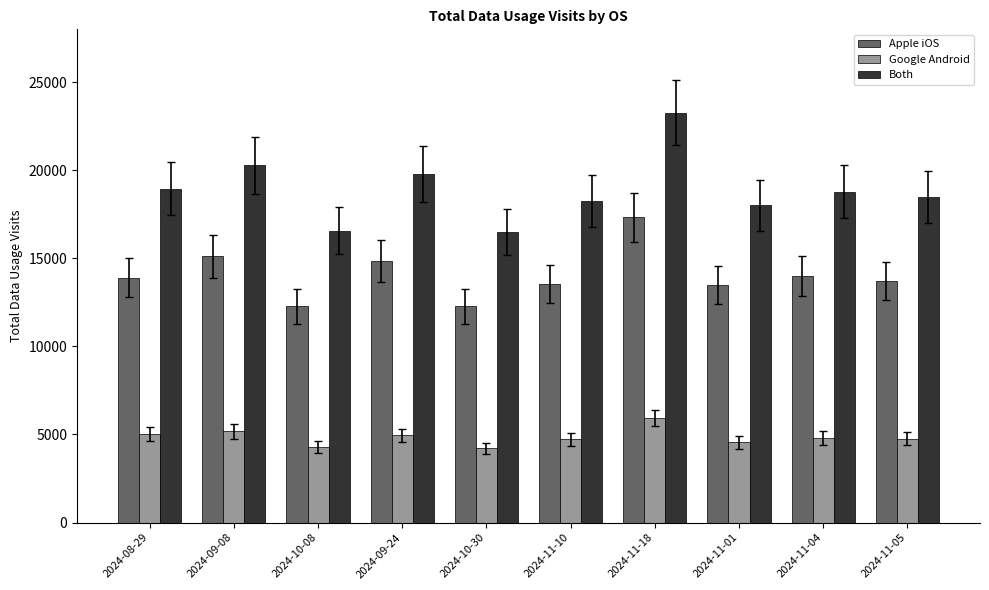

Rank the series by their average value, from highest to lowest.

Both, Apple iOS, Google Android